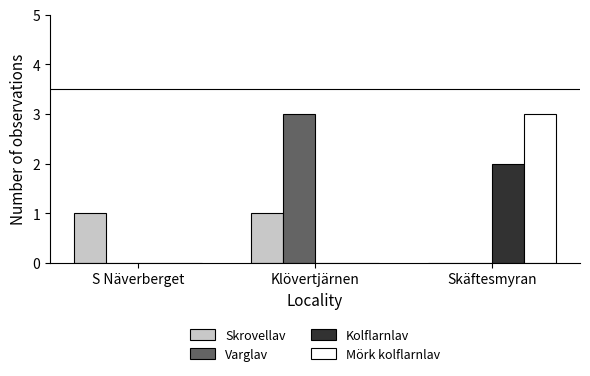

True or false: Mörk kolflarnlav has a value of 2 at S Näverberget.

False